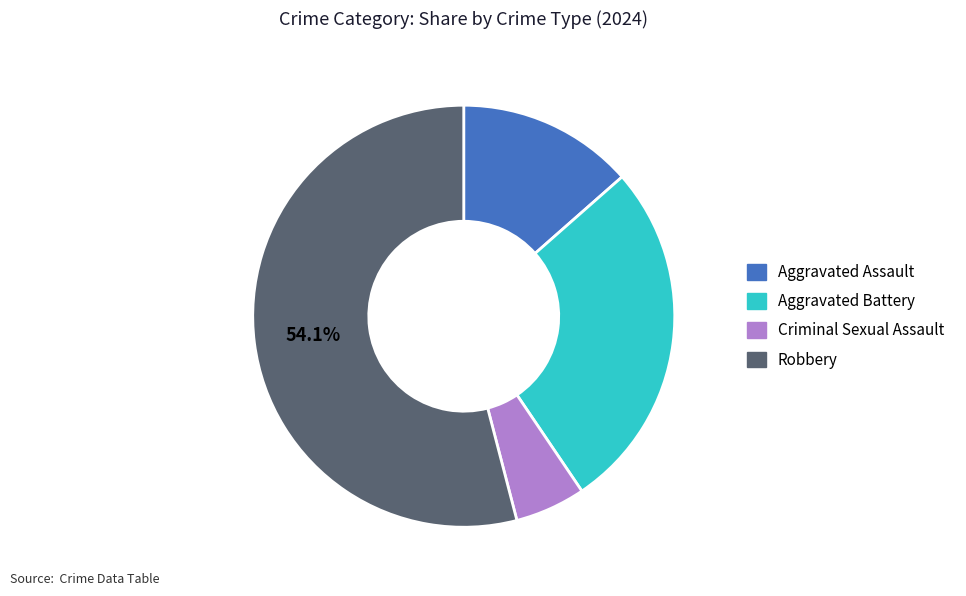

Between Aggravated Assault and Robbery, which is larger?

Robbery